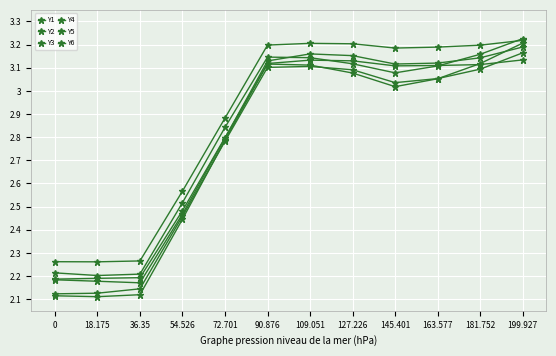

Rank the series at 72.701 from lowest to highest value.

Y6, Y5, Y4, Y3, Y2, Y1